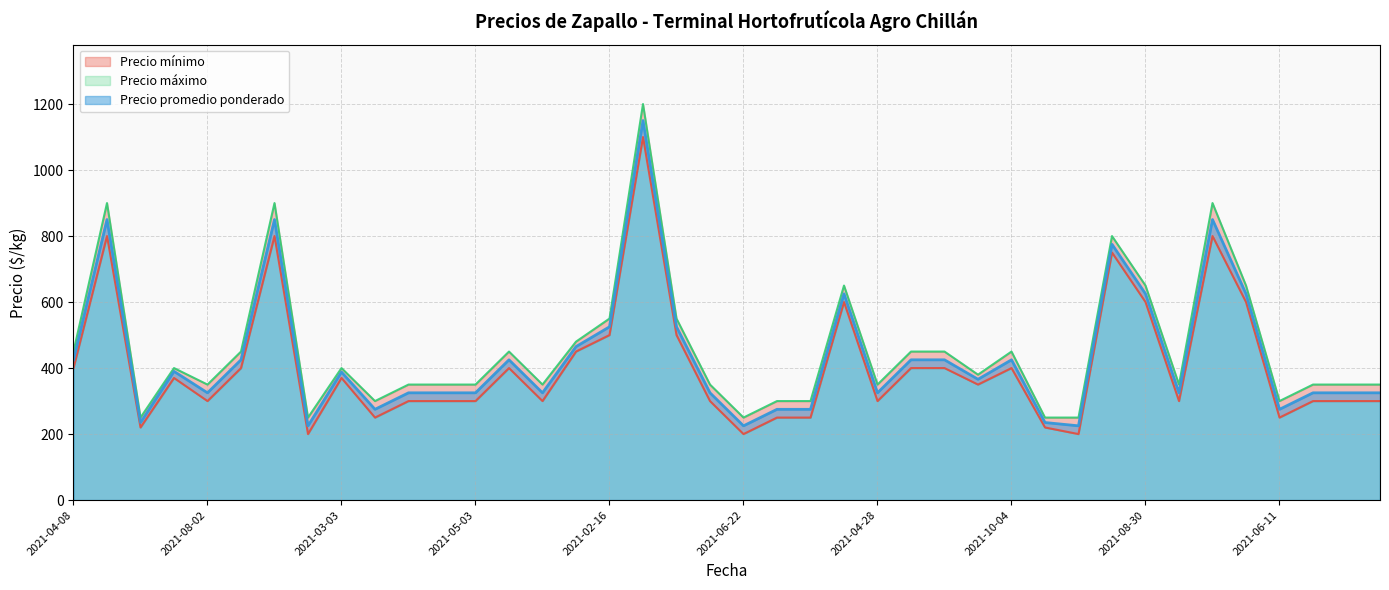

Reading left to right, list all the values displayed in this chart.

Precio mínimo: 2021-04-08=400	2021-10-19=800	2021-11-11=220	2021-03-08=370	2021-08-02=300	2021-08-05=400	2021-10-21=800	2021-06-04=200	2021-03-03=370	2021-05-27=250	2021-03-26=300	2021-06-17=300	2021-05-03=300	2021-08-06=400	2021-06-23=300	2021-08-19=450	2021-02-16=500	2020-12-14=1100	2021-09-16=500	2021-06-30=300	2021-06-22=200	2021-07-20=250	2021-05-28=250	2020-12-23=600	2021-04-28=300	2021-08-04=400	2021-02-03=400	2021-03-11=350	2021-10-04=400	2021-11-12=220	2021-05-19=200	2020-12-21=750	2021-08-30=600	2021-07-15=300	2021-10-20=800	2021-08-26=600	2021-06-11=250	2021-04-12=300	2021-07-28=300	2021-07-09=300
Precio máximo: 2021-04-08=450	2021-10-19=900	2021-11-11=250	2021-03-08=400	2021-08-02=350	2021-08-05=450	2021-10-21=900	2021-06-04=250	2021-03-03=400	2021-05-27=300	2021-03-26=350	2021-06-17=350	2021-05-03=350	2021-08-06=450	2021-06-23=350	2021-08-19=480	2021-02-16=550	2020-12-14=1200	2021-09-16=550	2021-06-30=350	2021-06-22=250	2021-07-20=300	2021-05-28=300	2020-12-23=650	2021-04-28=350	2021-08-04=450	2021-02-03=450	2021-03-11=380	2021-10-04=450	2021-11-12=250	2021-05-19=250	2020-12-21=800	2021-08-30=650	2021-07-15=350	2021-10-20=900	2021-08-26=650	2021-06-11=300	2021-04-12=350	2021-07-28=350	2021-07-09=350
Precio promedio ponderado: 2021-04-08=425	2021-10-19=850	2021-11-11=235	2021-03-08=390	2021-08-02=325	2021-08-05=425	2021-10-21=850	2021-06-04=225	2021-03-03=388	2021-05-27=275	2021-03-26=325	2021-06-17=325	2021-05-03=325	2021-08-06=425	2021-06-23=325	2021-08-19=465	2021-02-16=525	2020-12-14=1150	2021-09-16=525	2021-06-30=325	2021-06-22=225	2021-07-20=275	2021-05-28=275	2020-12-23=625	2021-04-28=325	2021-08-04=425	2021-02-03=425	2021-03-11=366	2021-10-04=425	2021-11-12=235	2021-05-19=225	2020-12-21=775	2021-08-30=625	2021-07-15=325	2021-10-20=850	2021-08-26=625	2021-06-11=275	2021-04-12=325	2021-07-28=325	2021-07-09=325